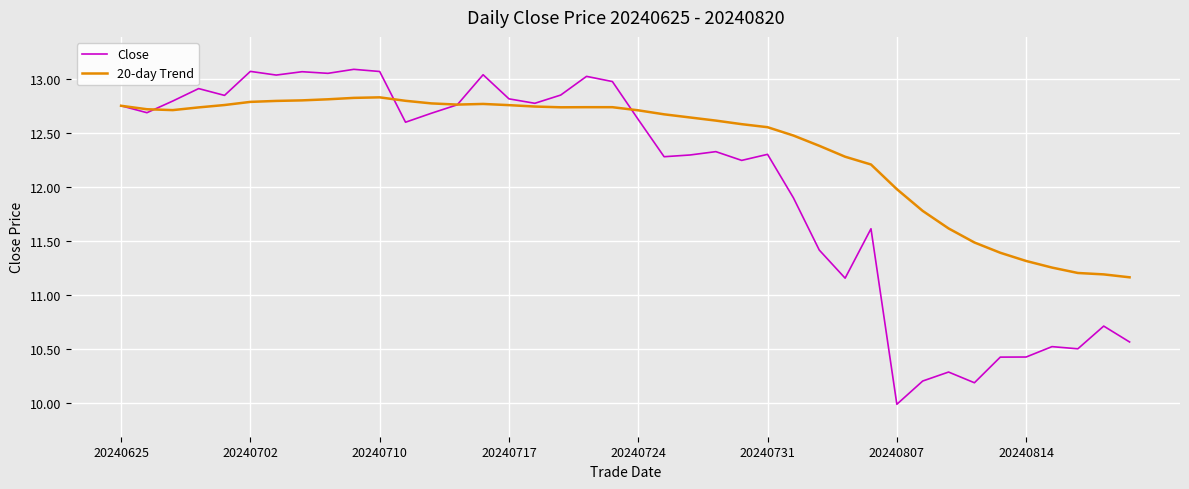

List the series in order of their peak value, highest first.

Close, 20-day Trend